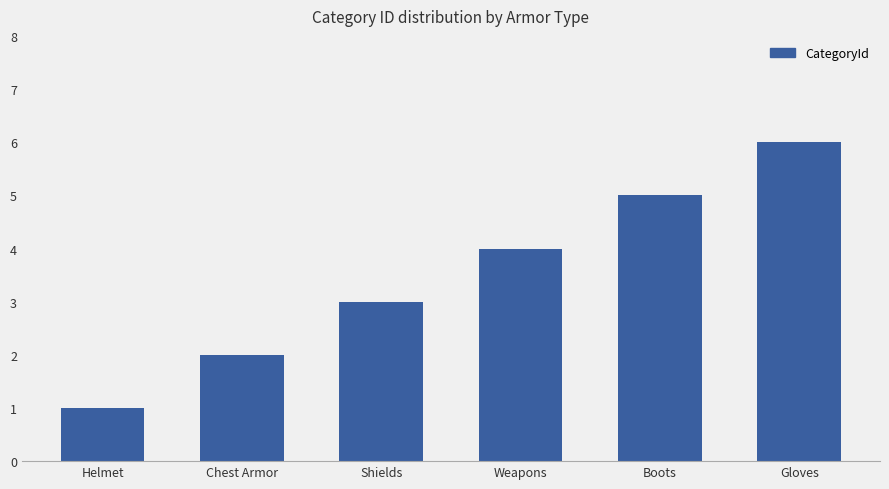

Count the number of categories in the chart.

6